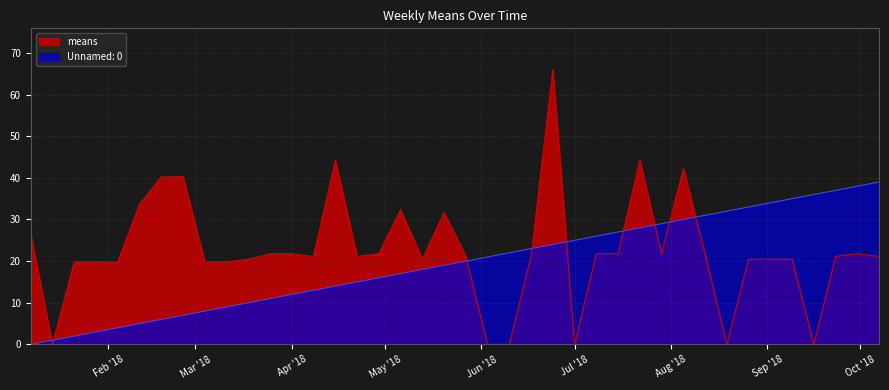

How many intersections are there between means and Unnamed: 0?

9